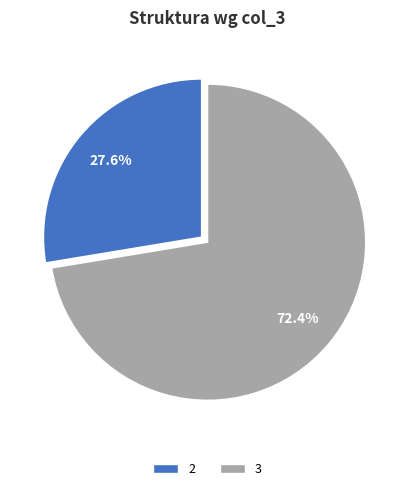

Approximately how many times larger is the value at 2 compared to 3?

0.4